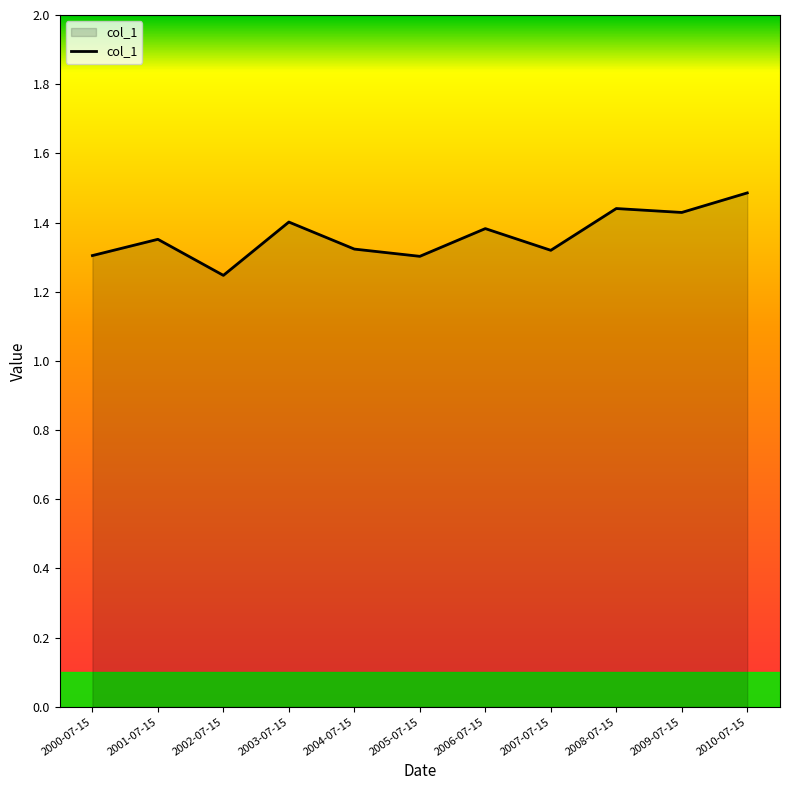

Approximately how many times larger is the value at 2003-07-15 compared to 2007-07-15?

1.1